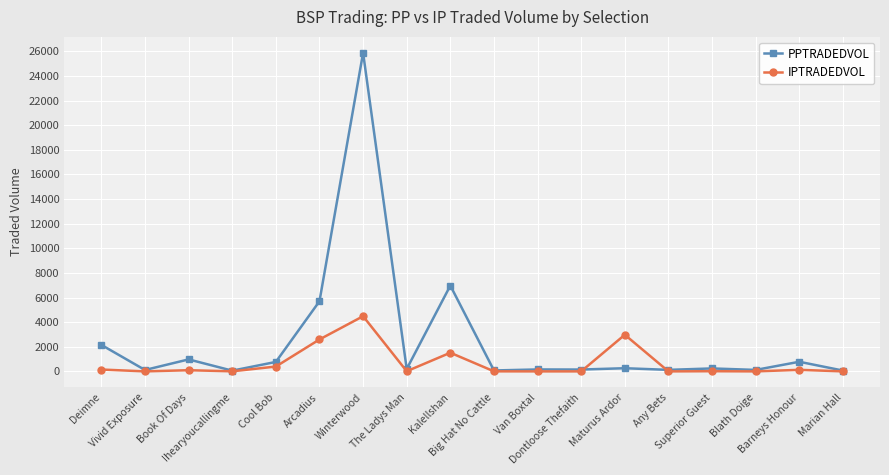

List the series in order of their peak value, highest first.

PPTRADEDVOL, IPTRADEDVOL